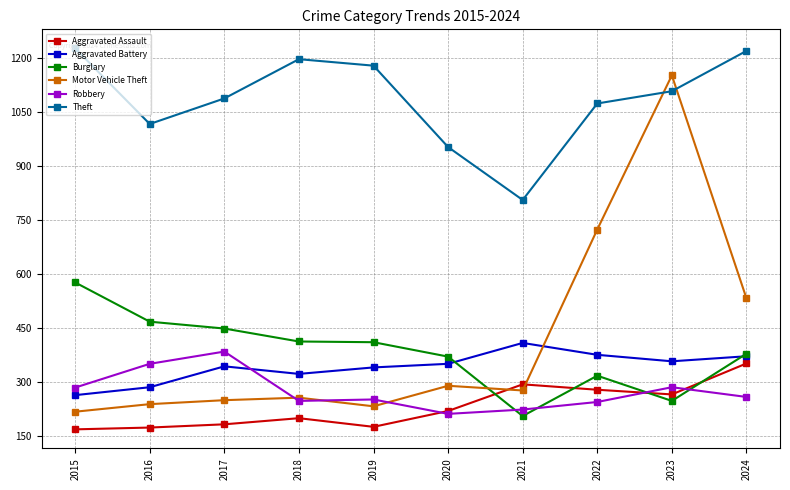

Which series ends up on top after the final intersection of Burglary and Aggravated Assault?

Burglary